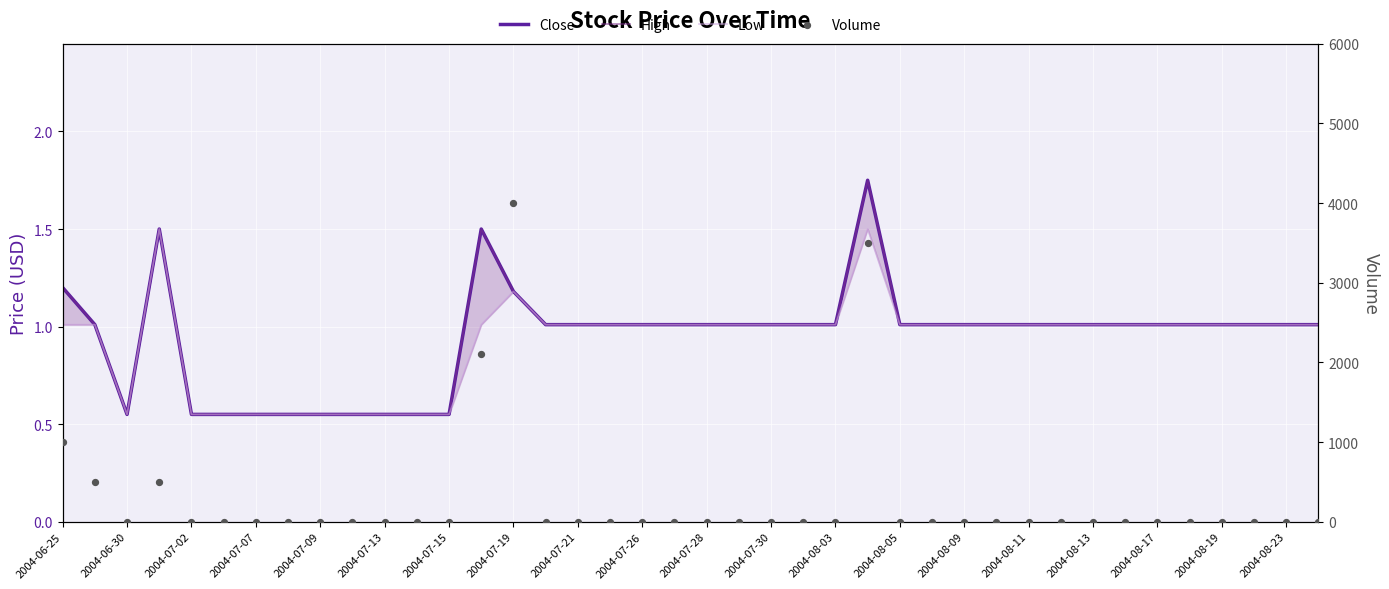

Is the value of High at 2004-07-07 greater than the value of Low at 2004-08-09?

No